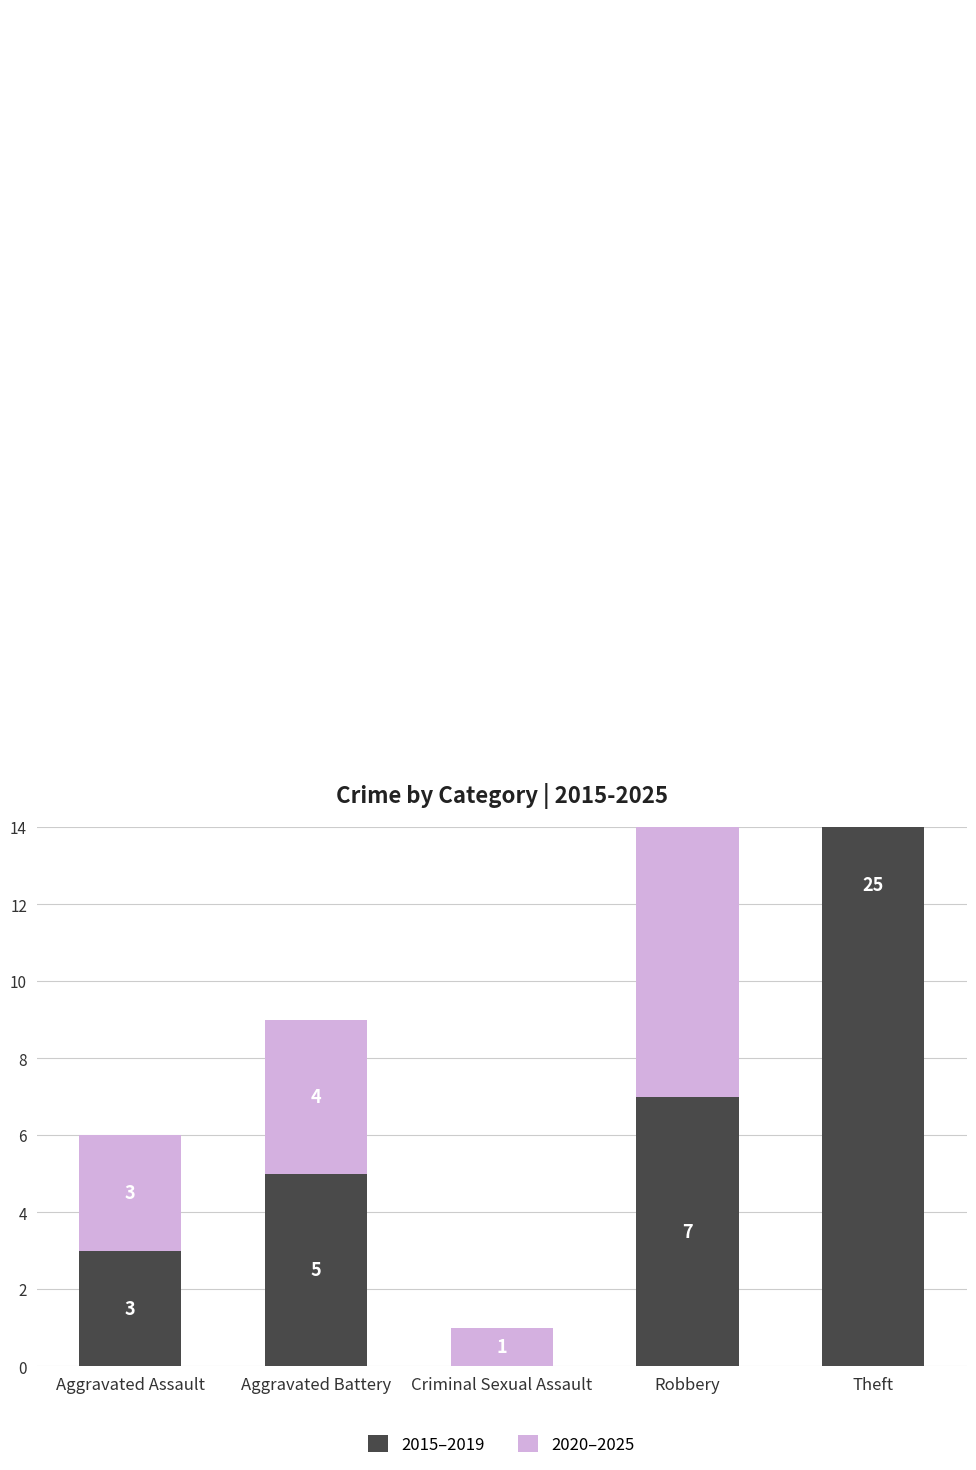

What is the sum of all 2020–2025 values?

47